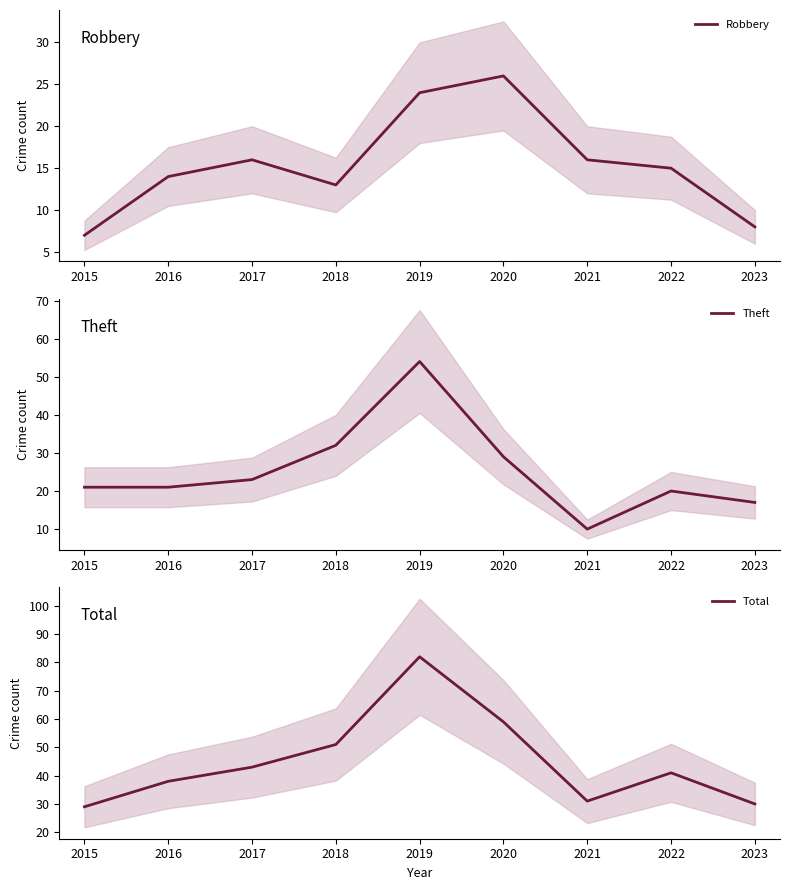

True or false: Theft and Robbery intersect in this chart.

True